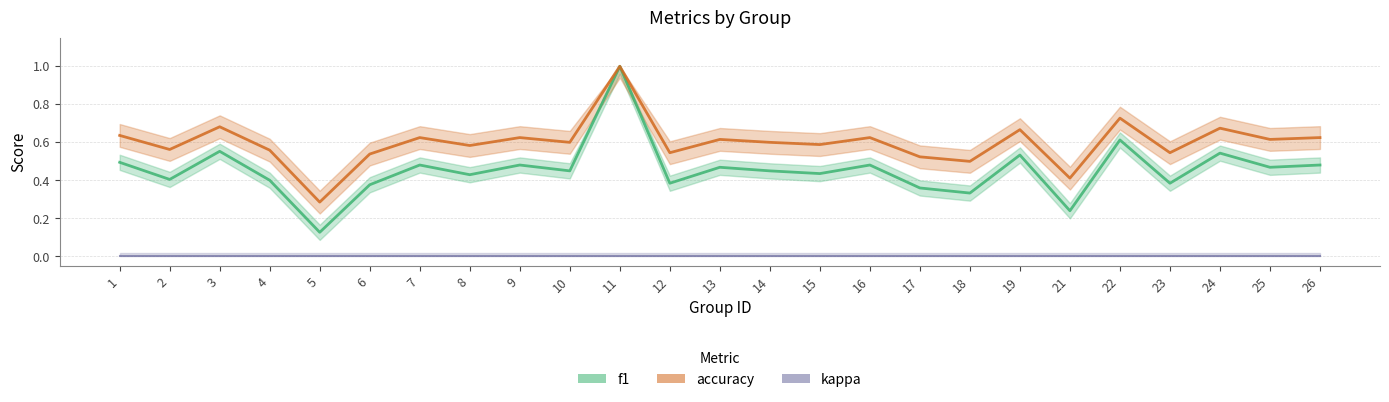

In f1, how many points are higher than both neighbors (excluding endpoints)?

9